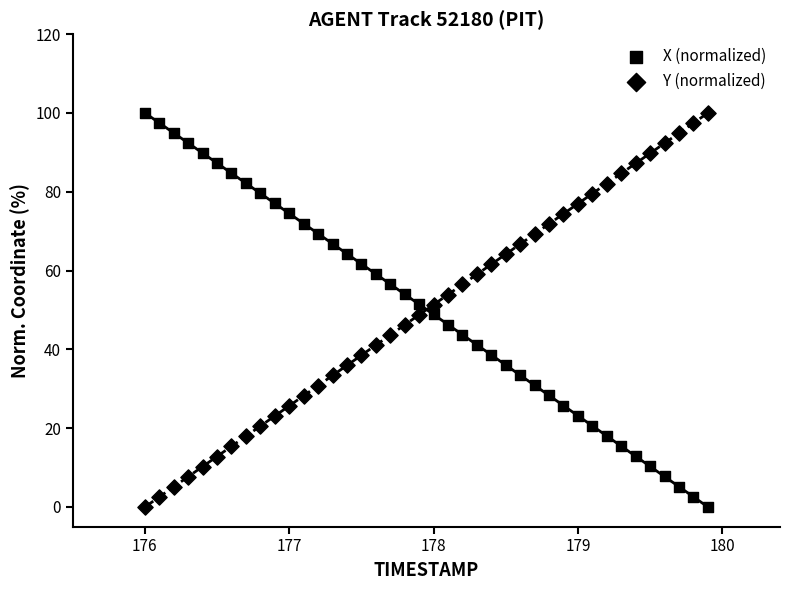

How many points are shown in the scatter plot?

80